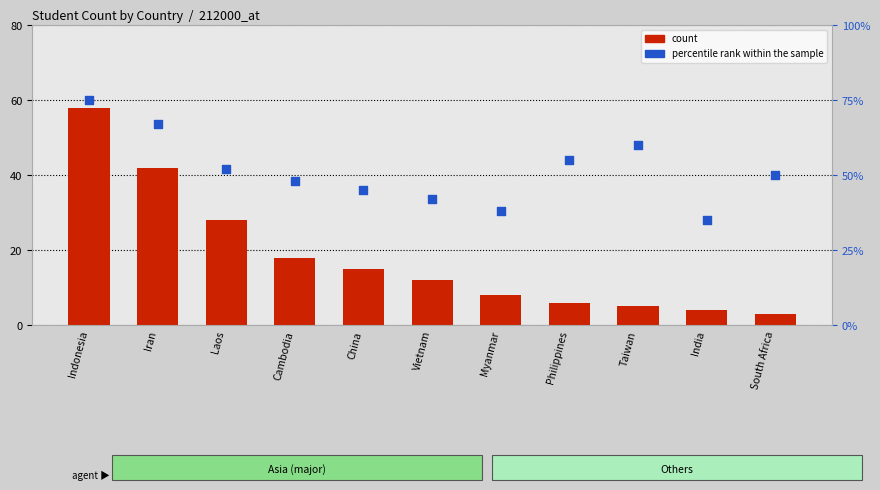

Which series reaches the maximum Y coordinate?

percentile rank within the sample